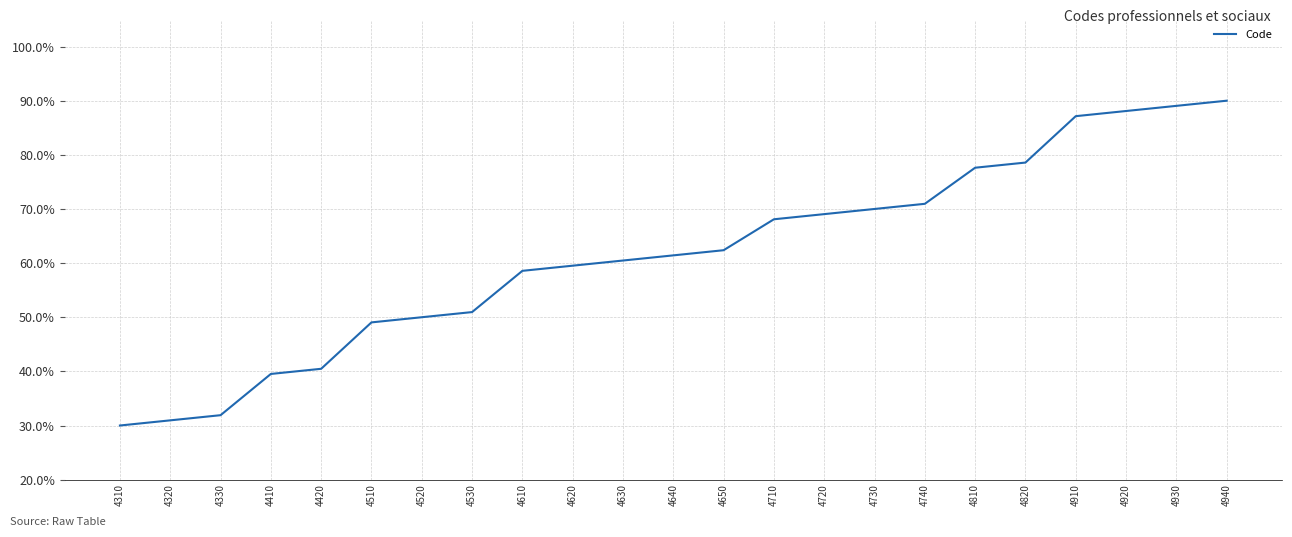

Rank the categories by value from highest to lowest.

4940, 4930, 4920, 4910, 4820, 4810, 4740, 4730, 4720, 4710, 4650, 4640, 4630, 4620, 4610, 4530, 4520, 4510, 4420, 4410, 4330, 4320, 4310